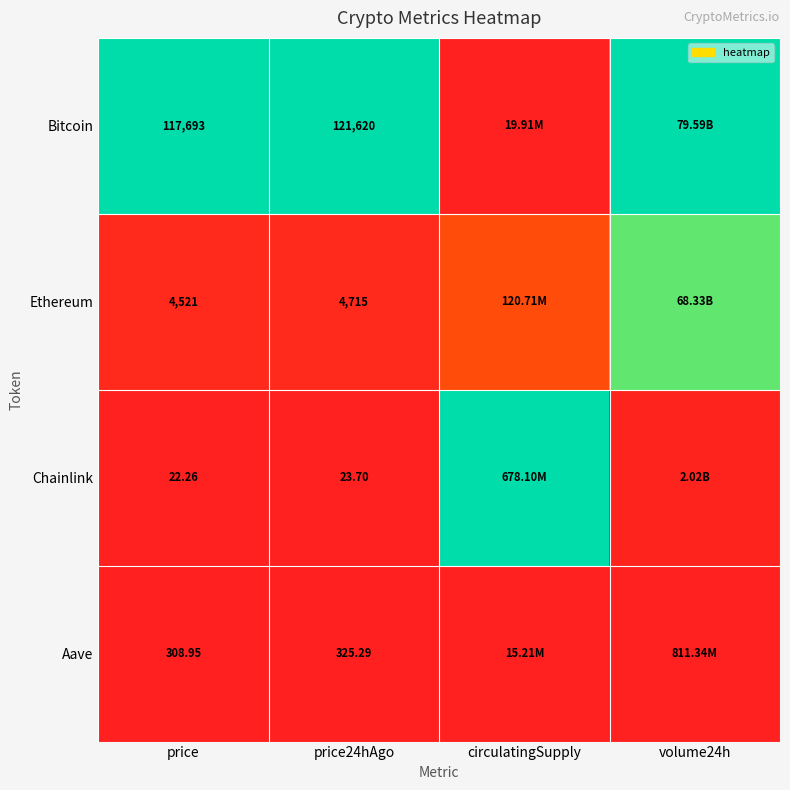

The Ethereum series shows 0.1 at price24hAgo. True or false?

False